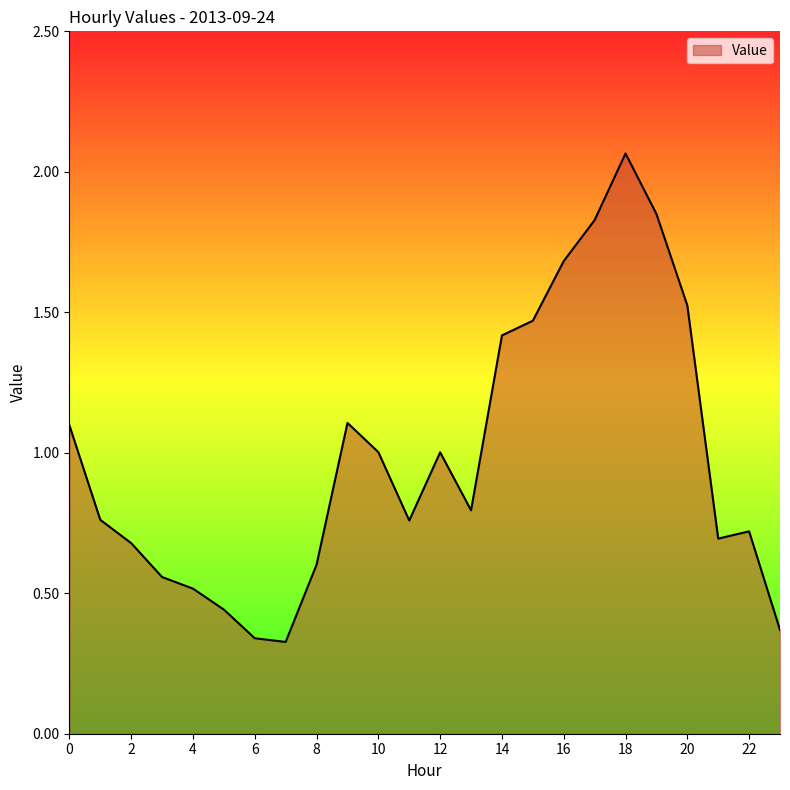

List the labels in order of value, largest first.

18, 19, 17, 16, 20, 15, 14, 9, 0, 10, 12, 13, 1, 11, 22, 21, 2, 8, 3, 4, 5, 23, 6, 7